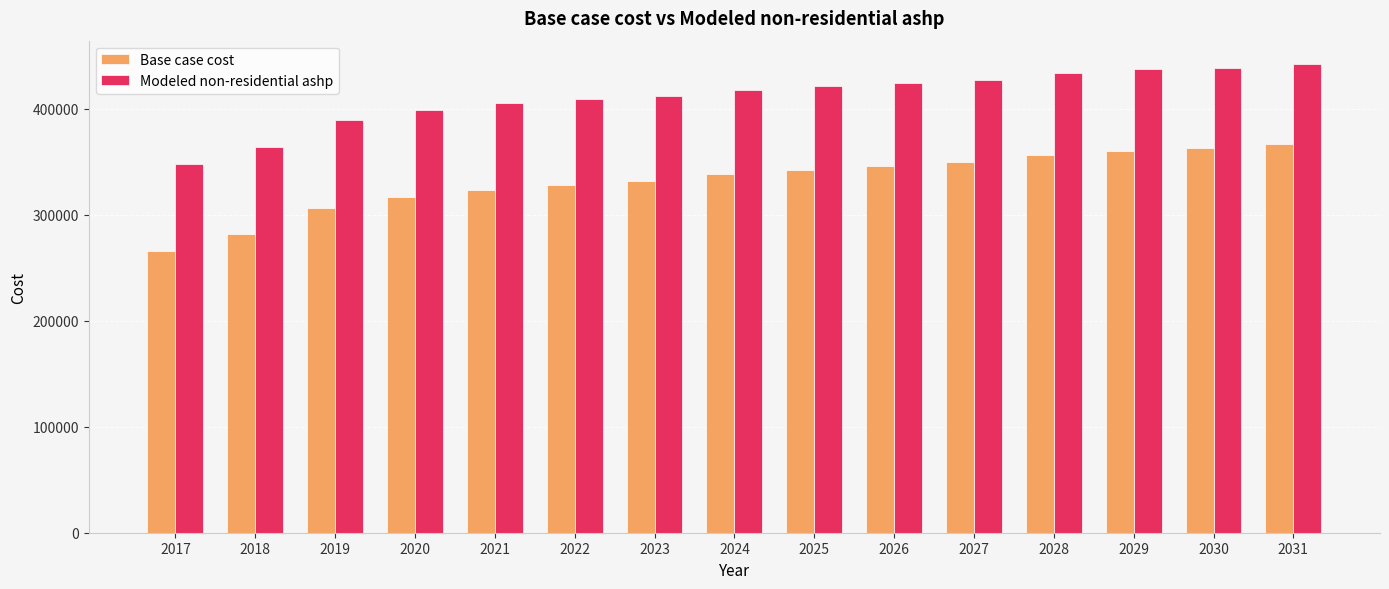

Which series has the largest total across all categories?

Modeled non-residential ashp